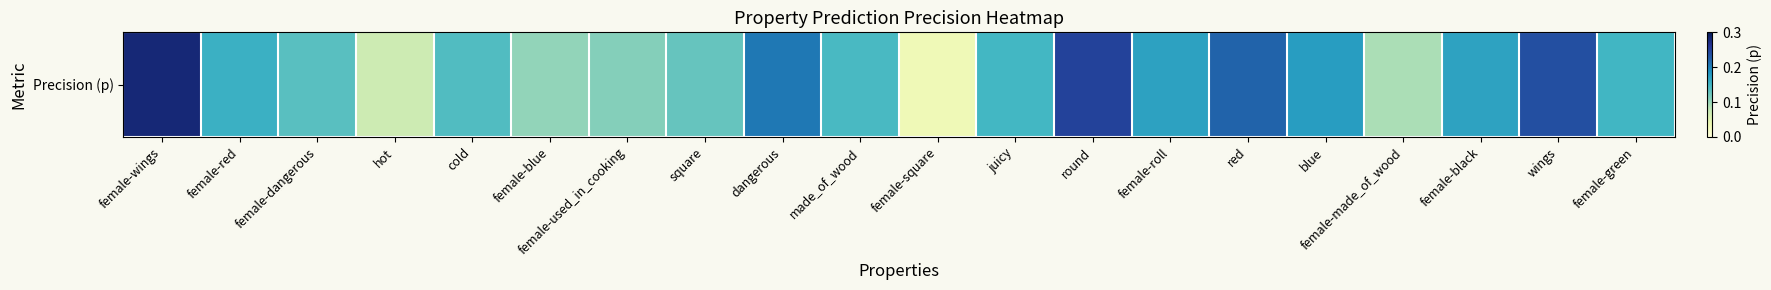

Reading left to right, what are all the values shown in this chart?

0.3	0.2	0.1	0.1	0.1	0.1	0.1	0.1	0.2	0.1	0.0	0.1	0.2	0.2	0.2	0.2	0.1	0.2	0.2	0.1